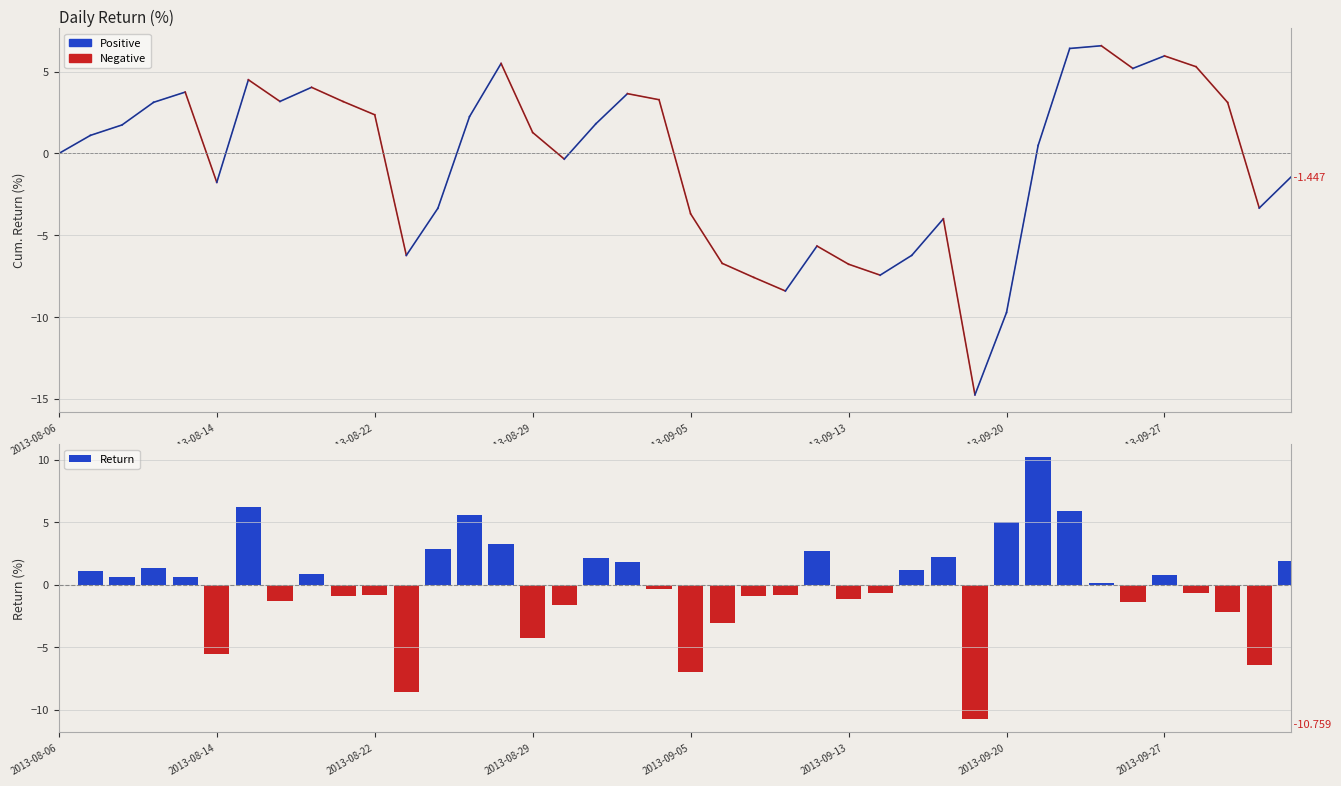

Are the bars horizontal?

No